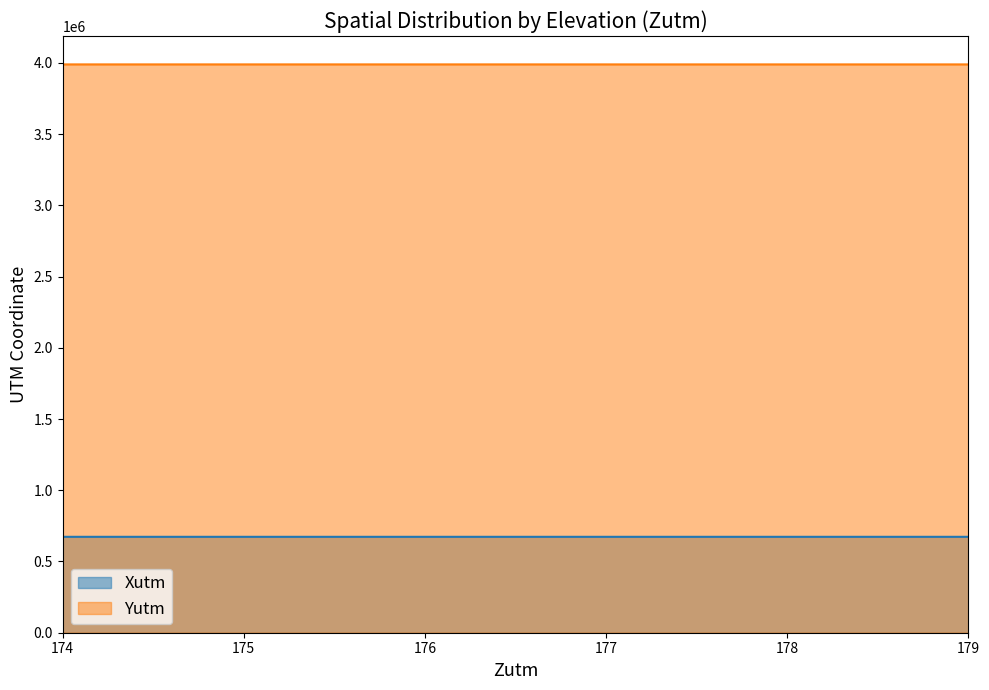

At 179, list the series in order from largest to smallest.

Yutm, Xutm